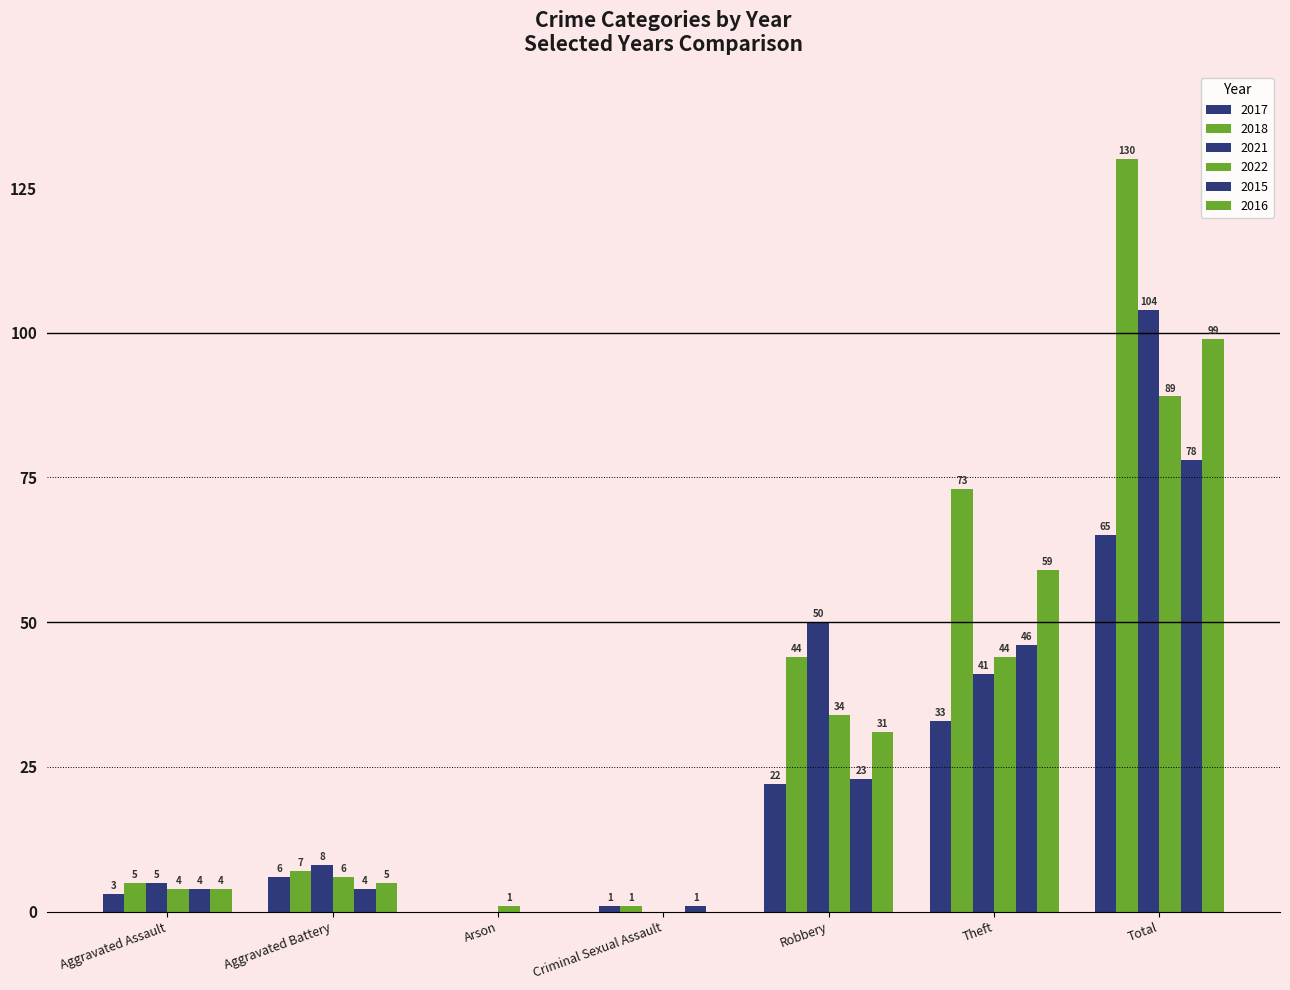

Rank the categories by 2016 value from highest to lowest.

Total, Theft, Robbery, Aggravated Battery, Aggravated Assault, Arson, Criminal Sexual Assault